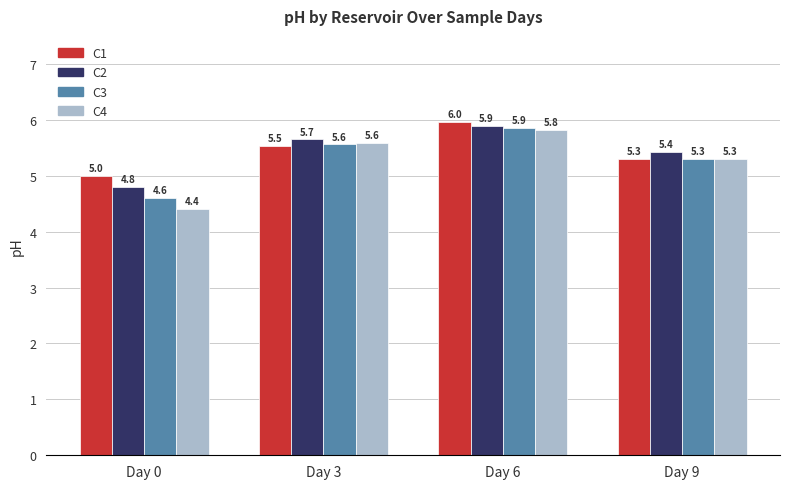

Count the C3 values in the range 5 to 6.

3